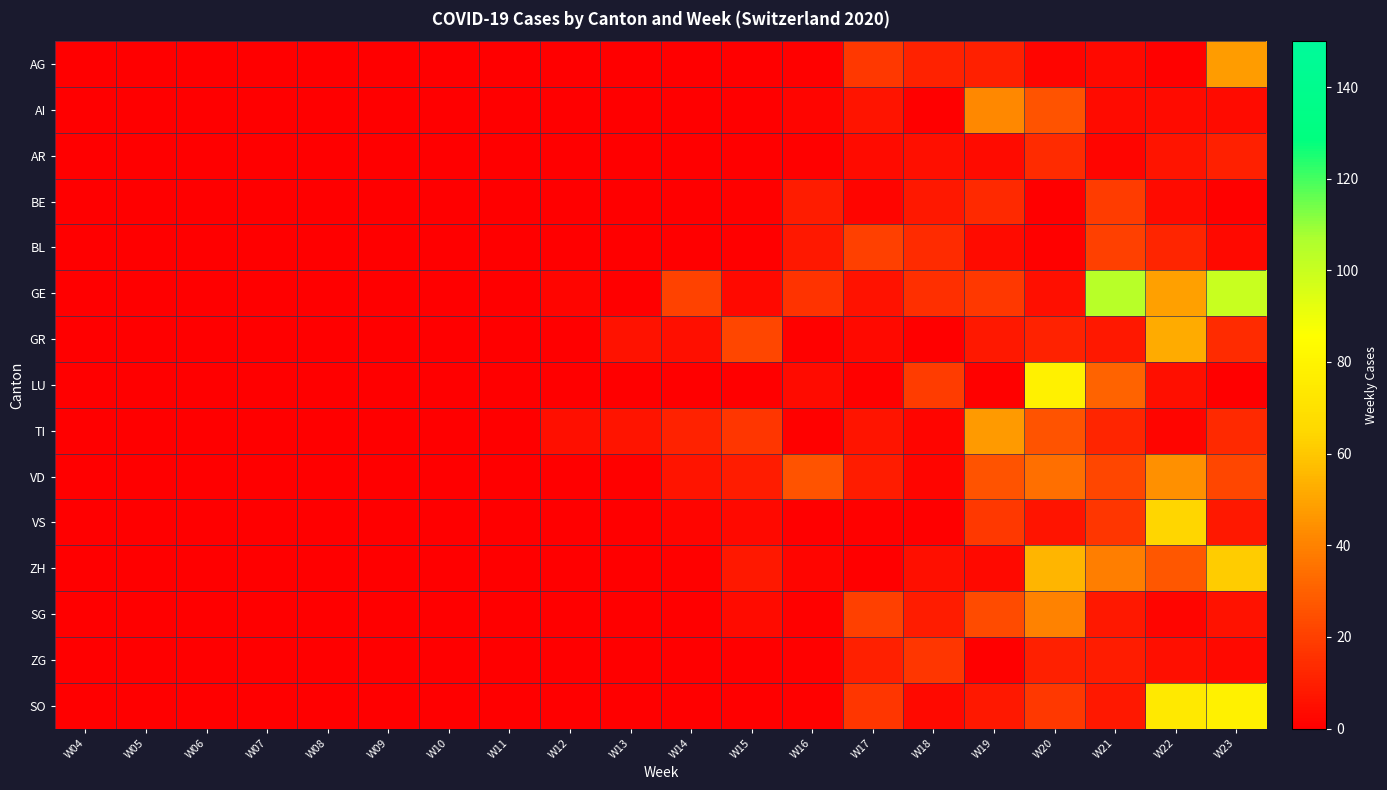

Which category has the lowest value across all series?

W04